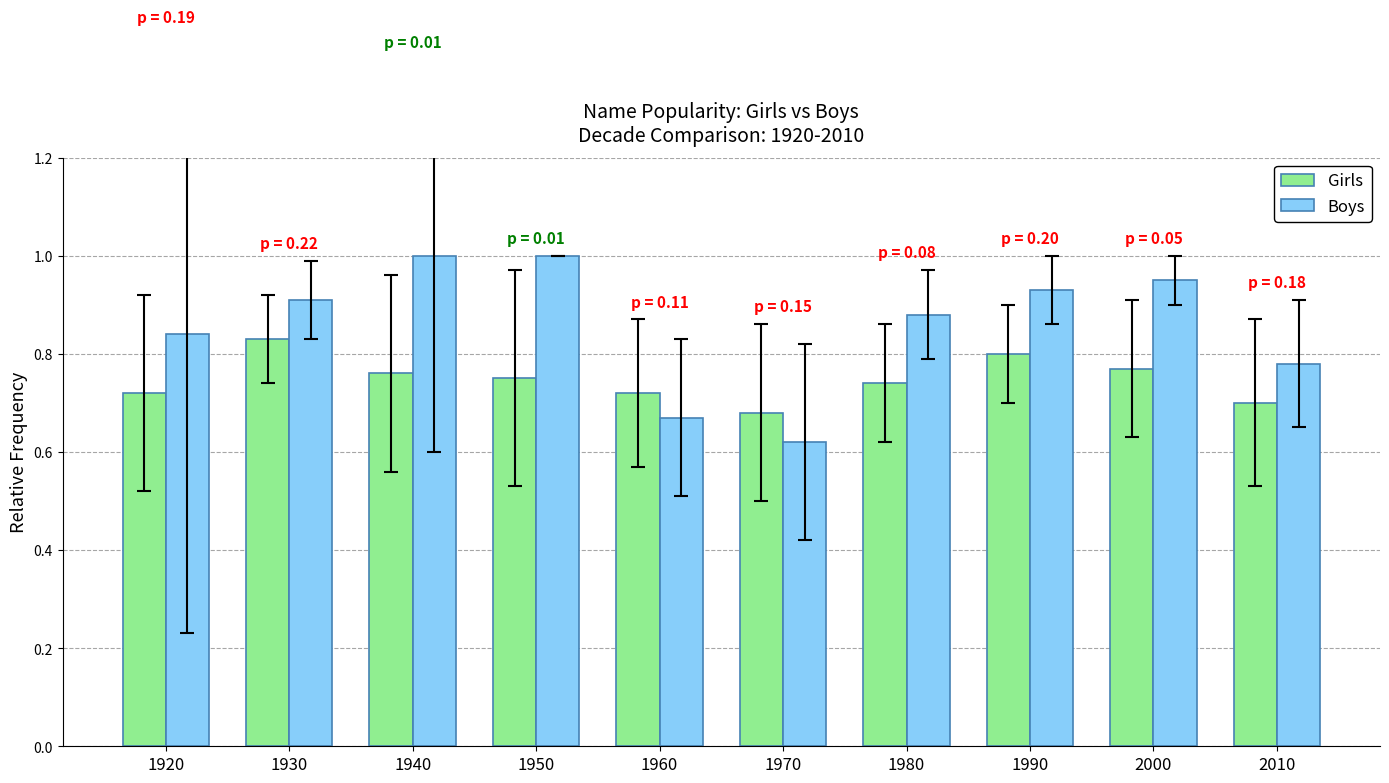

How many distinct data groups are displayed?

2